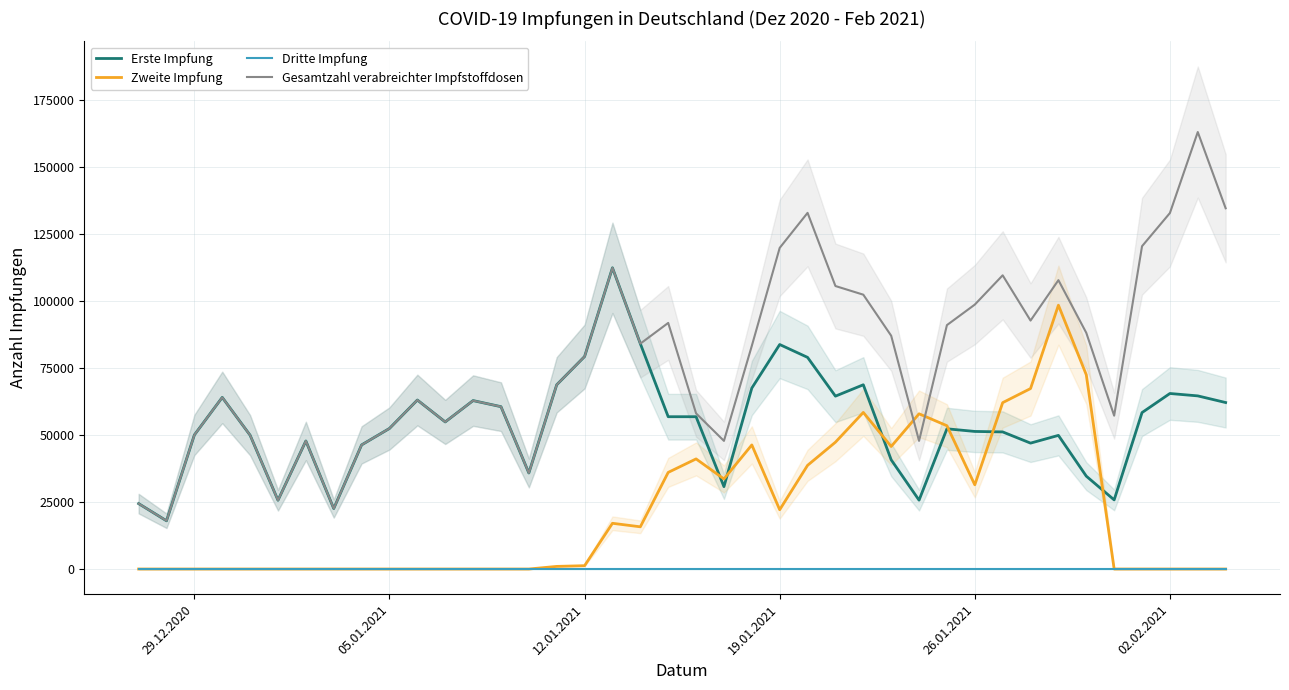

True or false: Dritte Impfung and Gesamtzahl verabreichter Impfstoffdosen intersect in this chart.

False